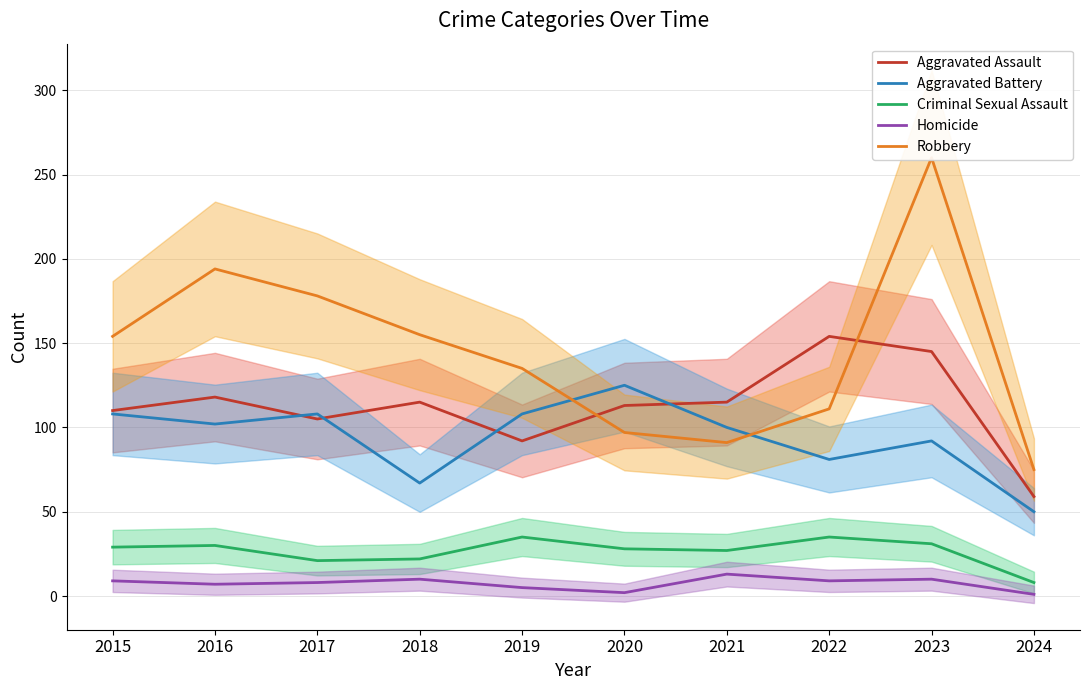

How many values in the Aggravated Battery series exceed 102?

4